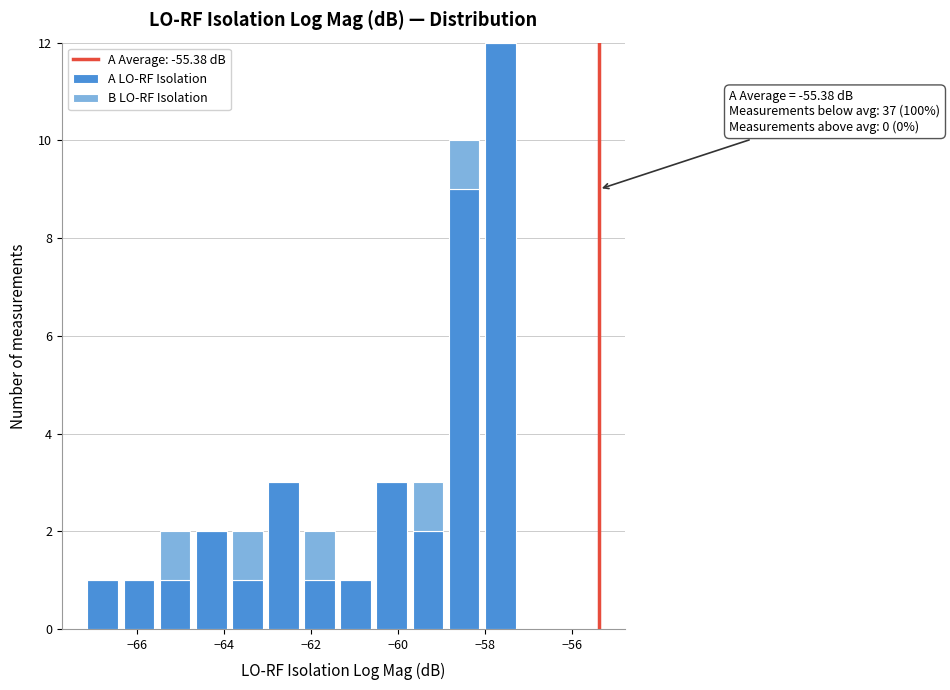

Which range on the x-axis has the tallest stacked bar (by total height)?

-58.0 to -57.2